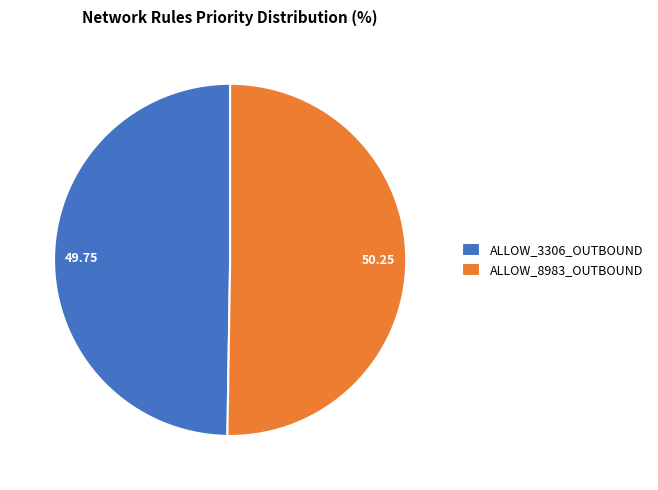

Do ALLOW_3306_OUTBOUND and ALLOW_8983_OUTBOUND together represent more than half of the pie?

Yes